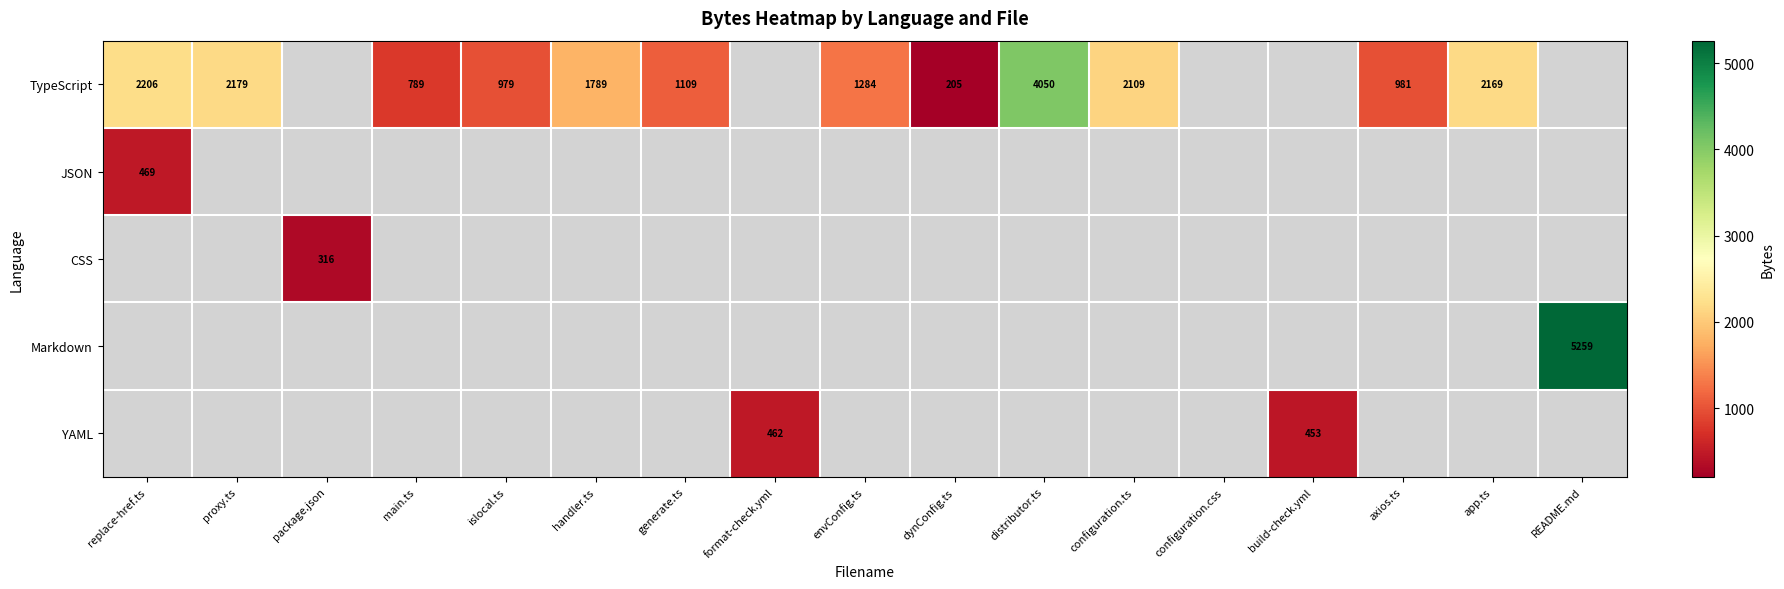

Count the number of data series in this chart.

5